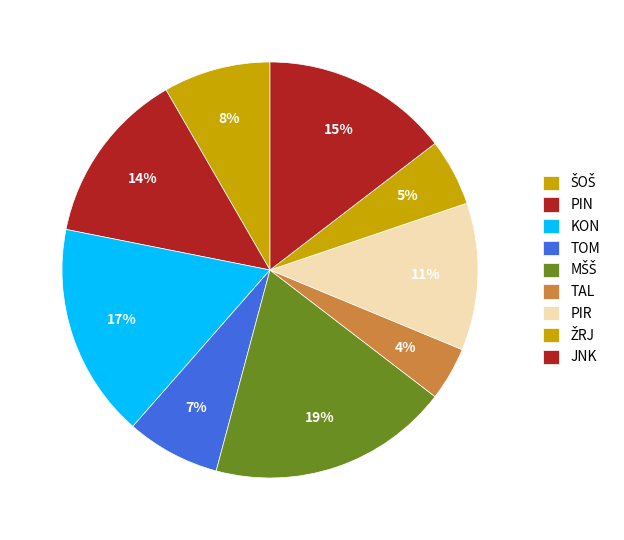

Count the number of slices in the pie.

9